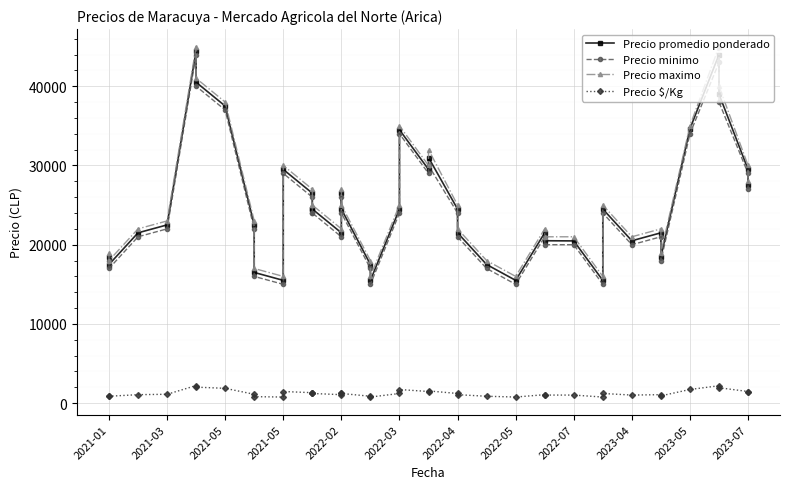

Where is Precio $/Kg nearest to the value 1500?

2023-05